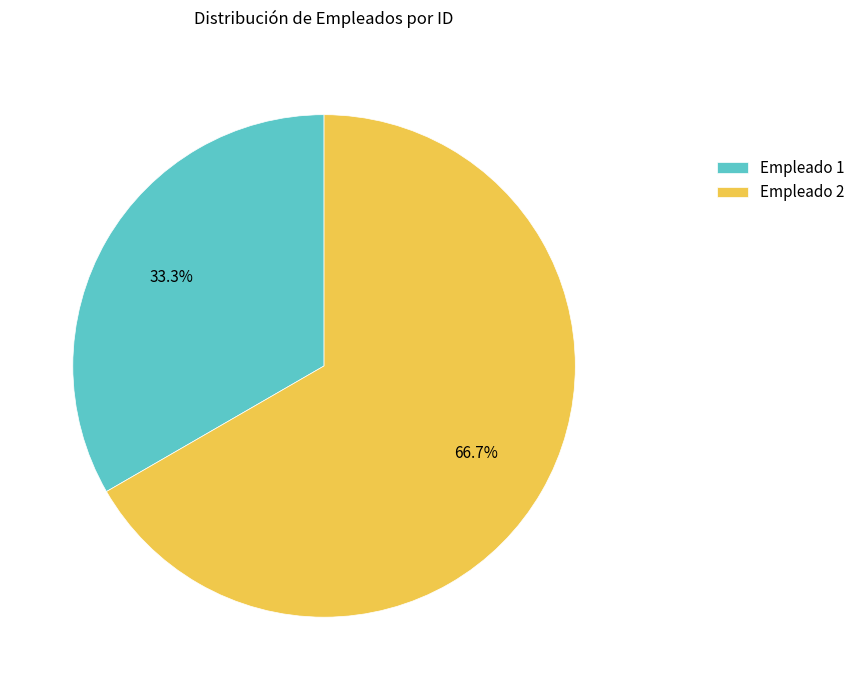

How much of the chart is everything except Empleado 1?

66.7%